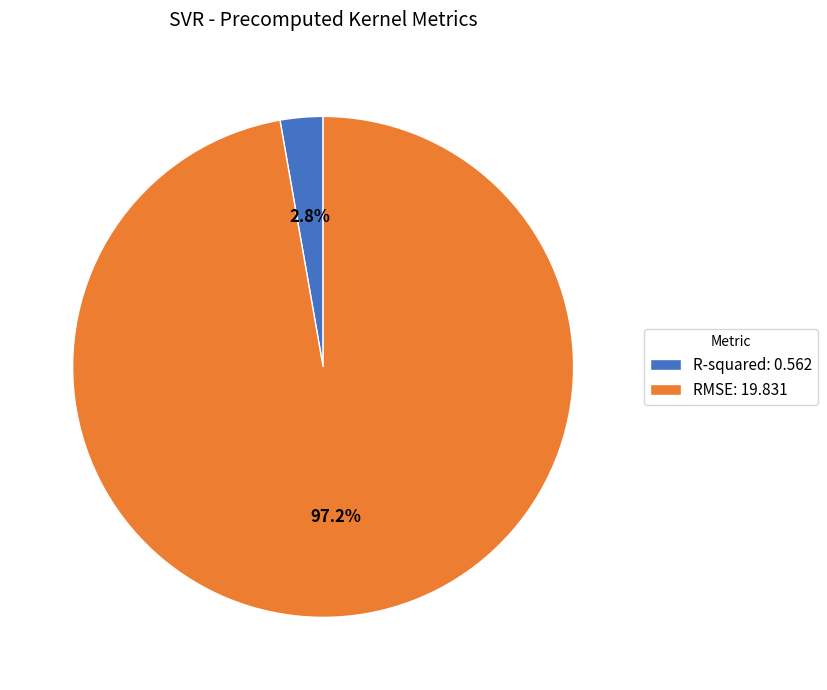

How many segments does this pie chart have?

2